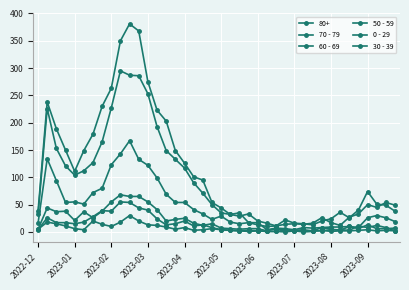

Does the chart have visible grid lines?

Yes